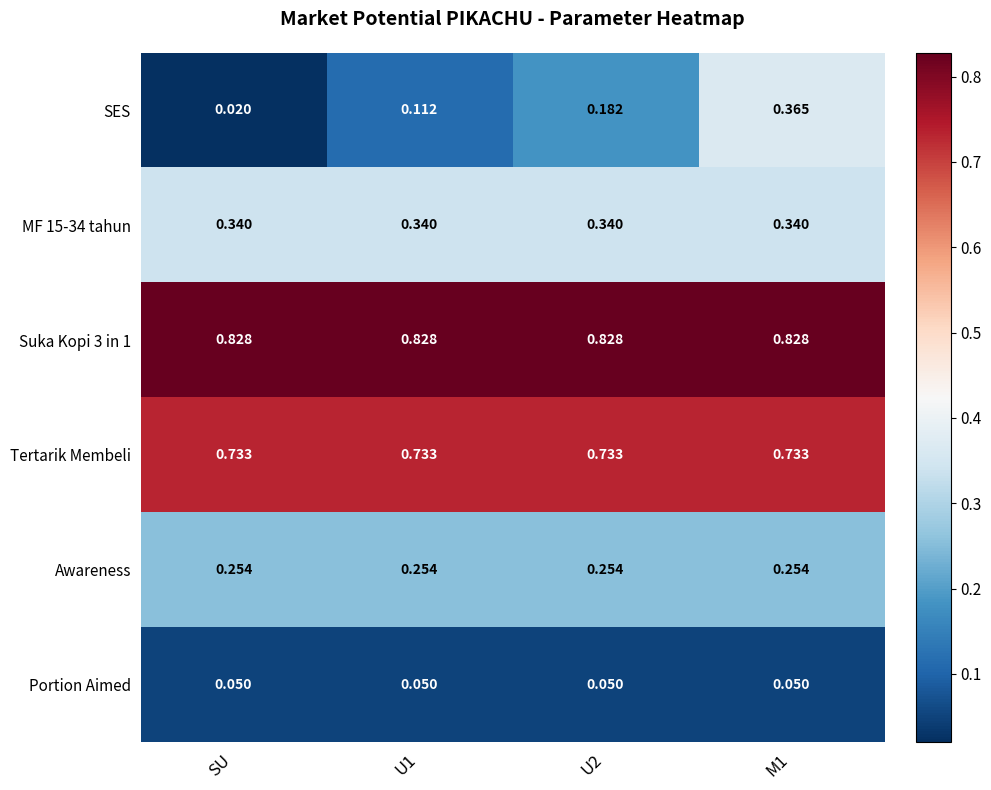

Between SU and U2, which series saw the biggest shift?

SES